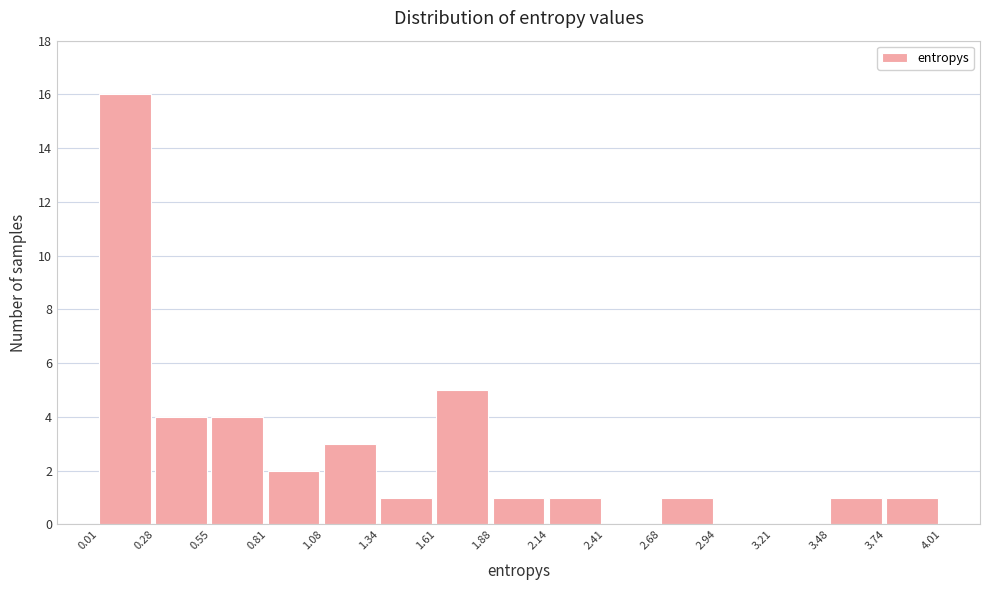

What is the height of the bar covering 1.08 to 1.34 on the x-axis? The values are not printed on the chart, so give them approximately, as read against the axis.

3